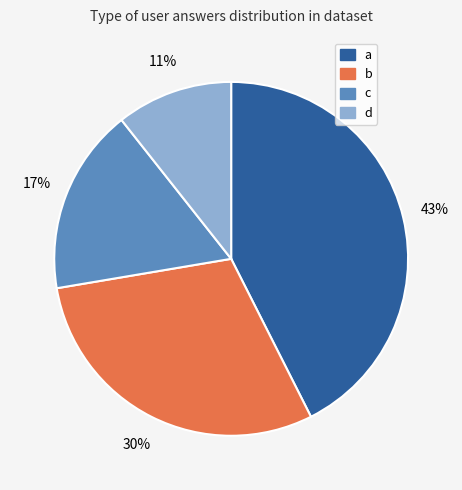

To the nearest percent, what is the difference between the largest and smallest slice percentages?

32%